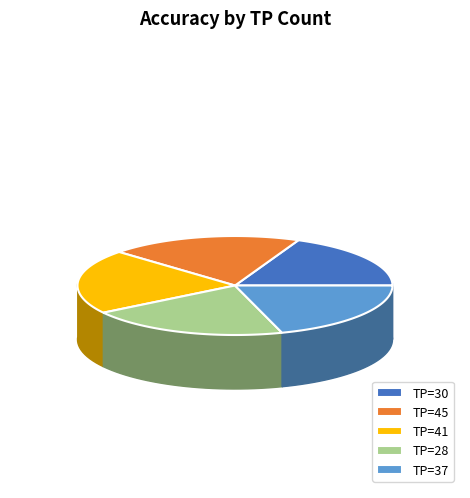

What is the change in value from 30 to 28?

+0.1